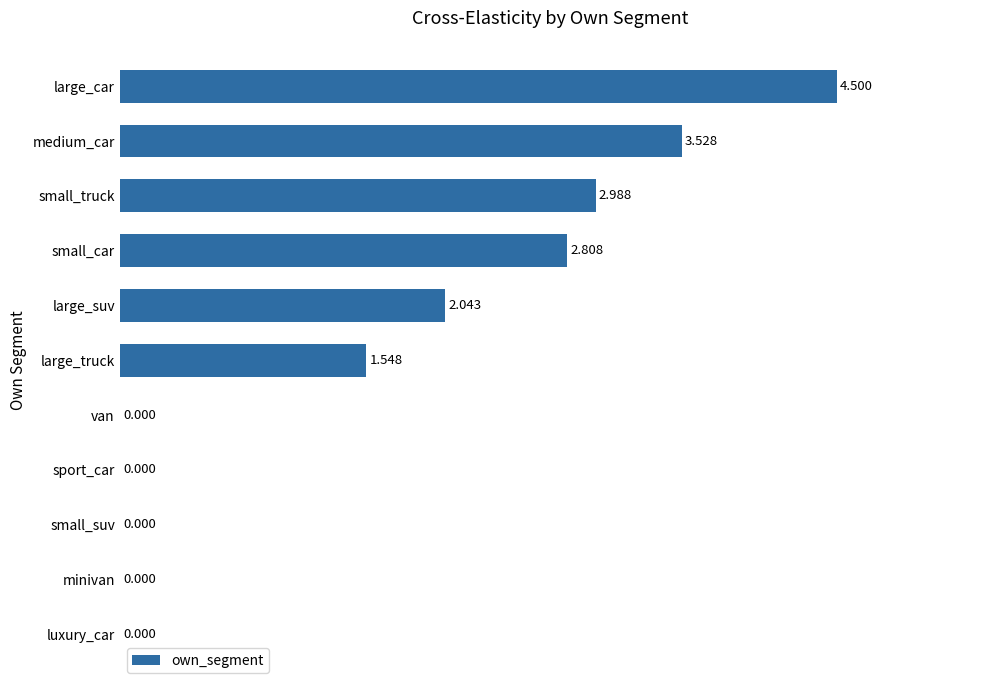

Which label corresponds to the largest value in the chart?

large_car